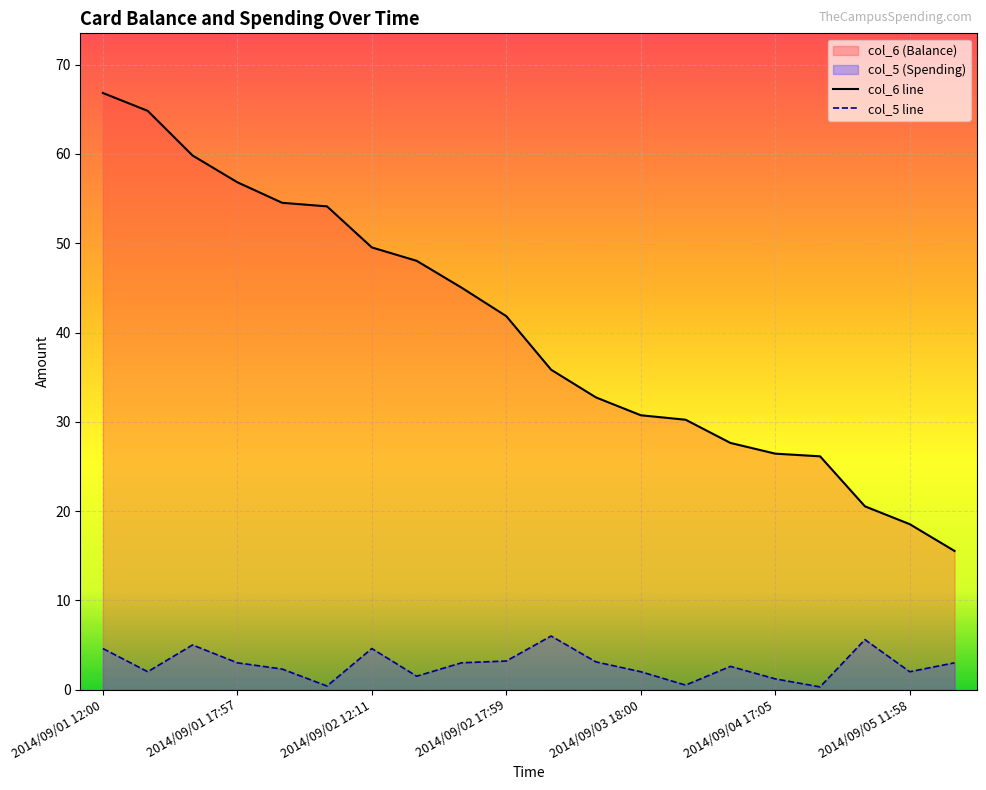

What is the spread (max minus min) of values at 2014/09/02 17:59?

38.6